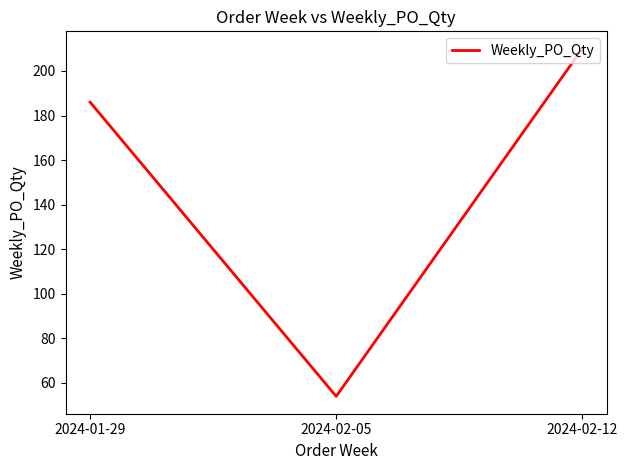

What is the difference between the second highest and minimum values?

132